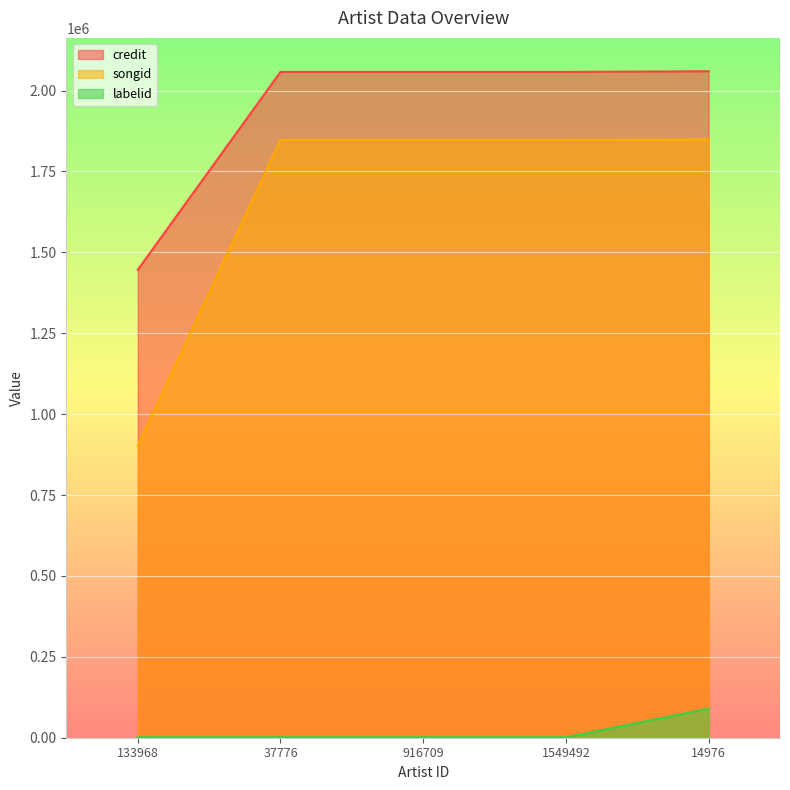

List the labels in order of songid value, smallest first.

133968, 37776, 916709, 1549492, 14976